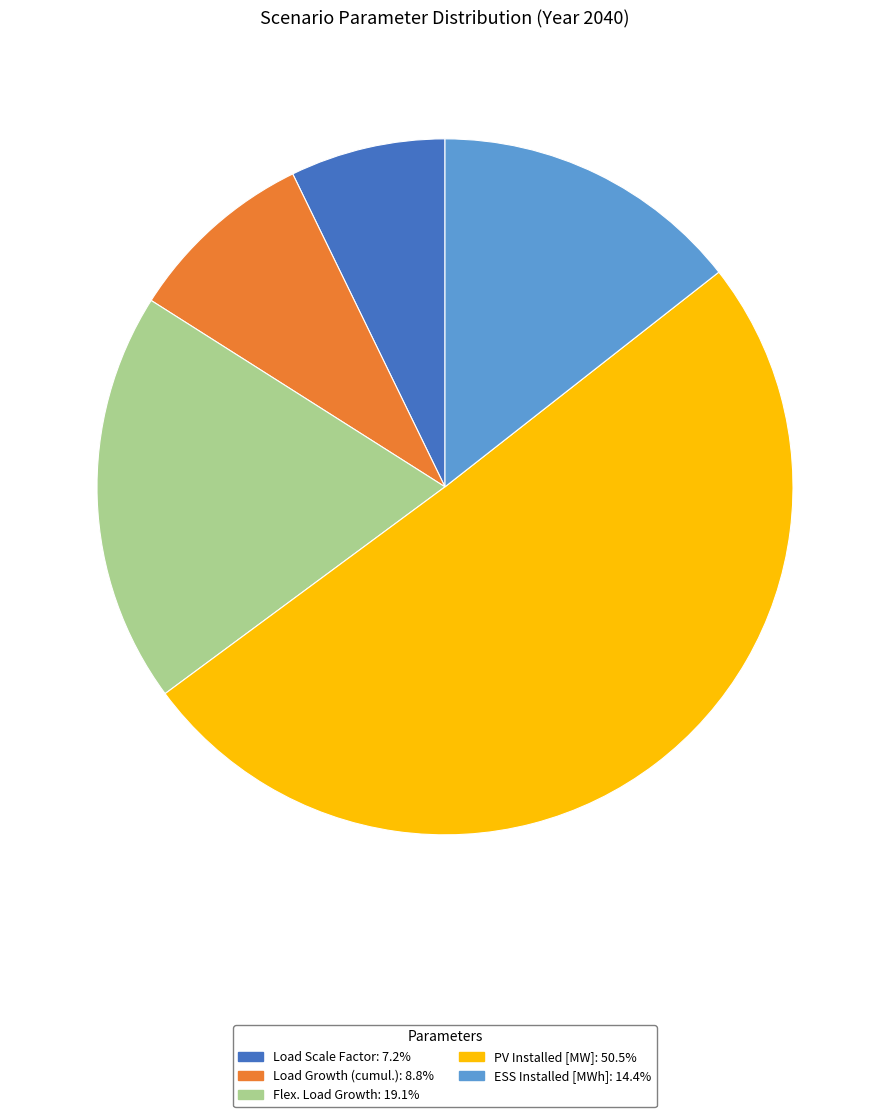

What is the smallest slice in the pie chart?

Load Scale Factor